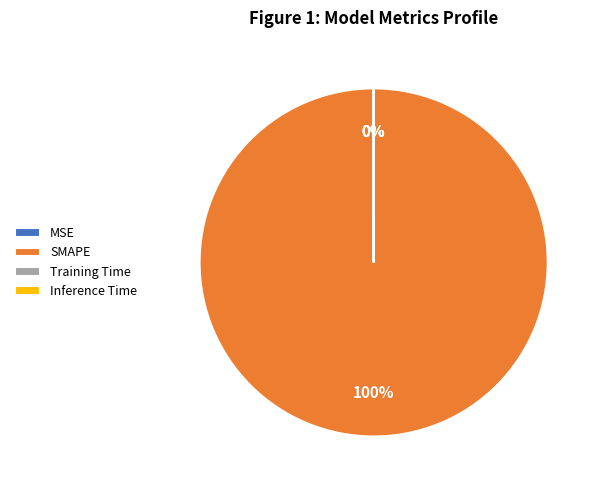

Is it true that Training Time is 8% of the pie?

False